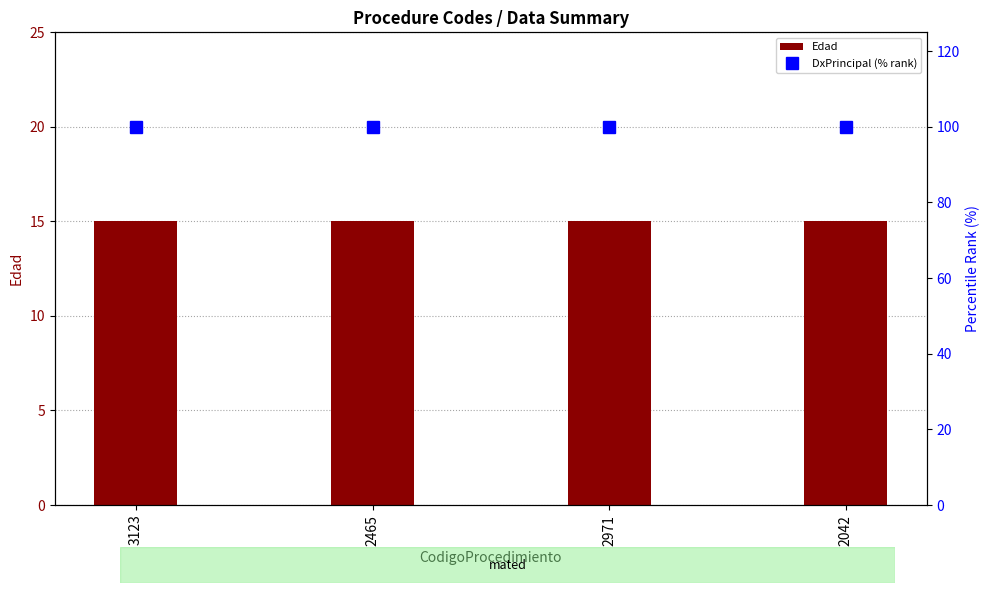

Which category has the lowest value in the DxPrincipal (% rank) series?

3123